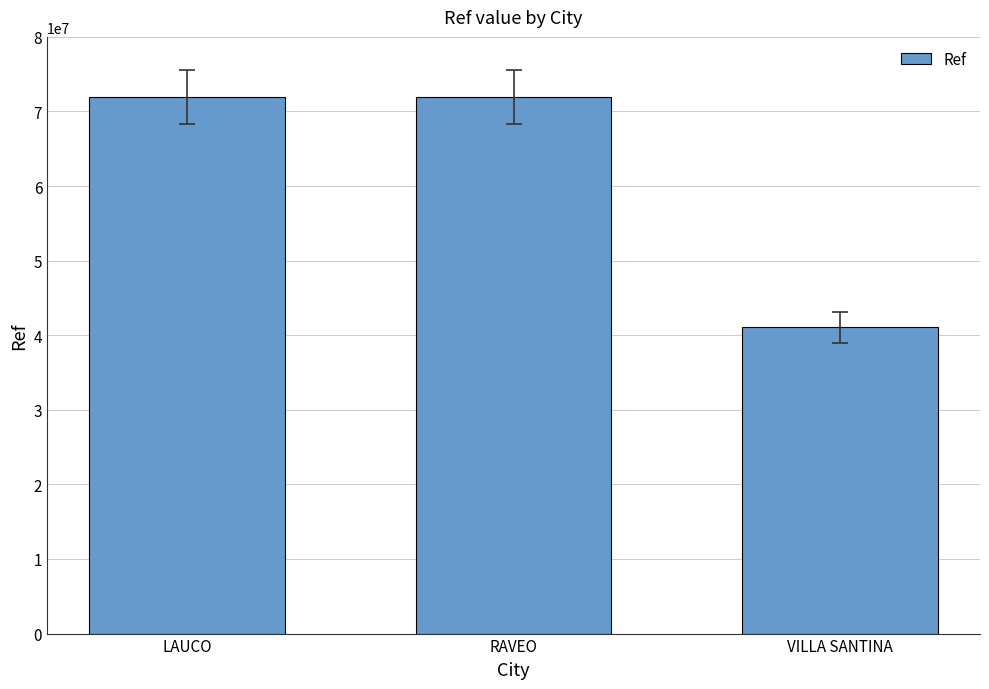

What is the value of the 1st bar from the left?

71958068